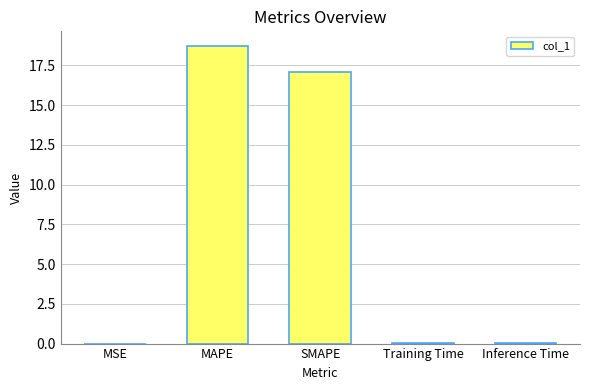

Is it true that the value at SMAPE is 17.1?

True